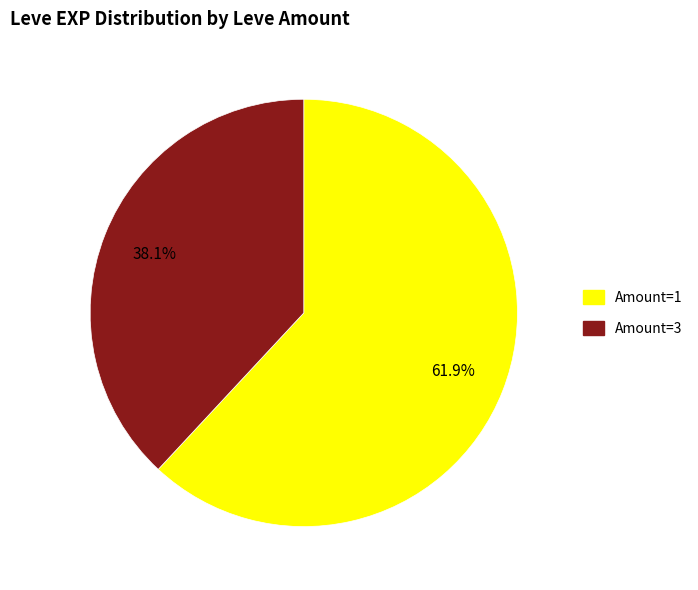

To the nearest percent, what is the difference between the largest and smallest slice percentages?

24%